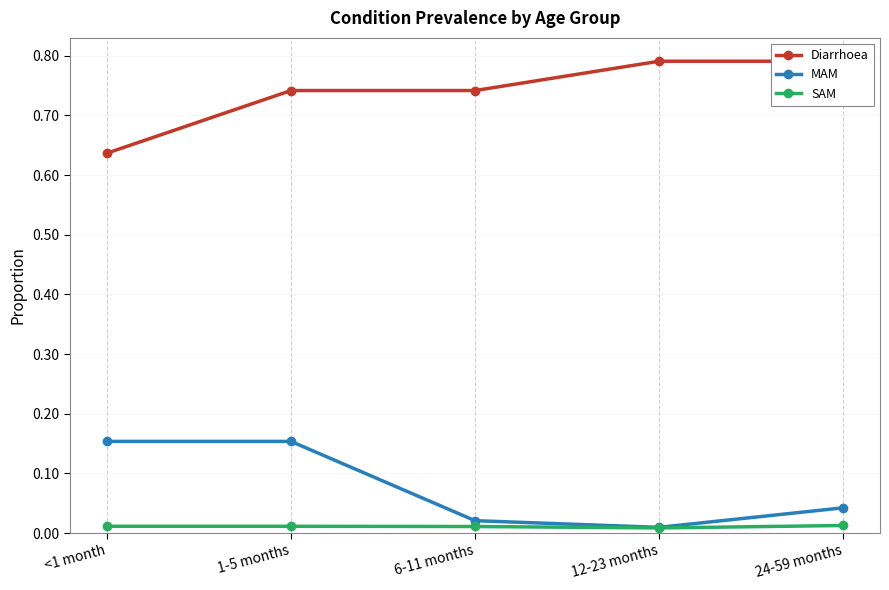

How many distinct data groups are displayed?

3